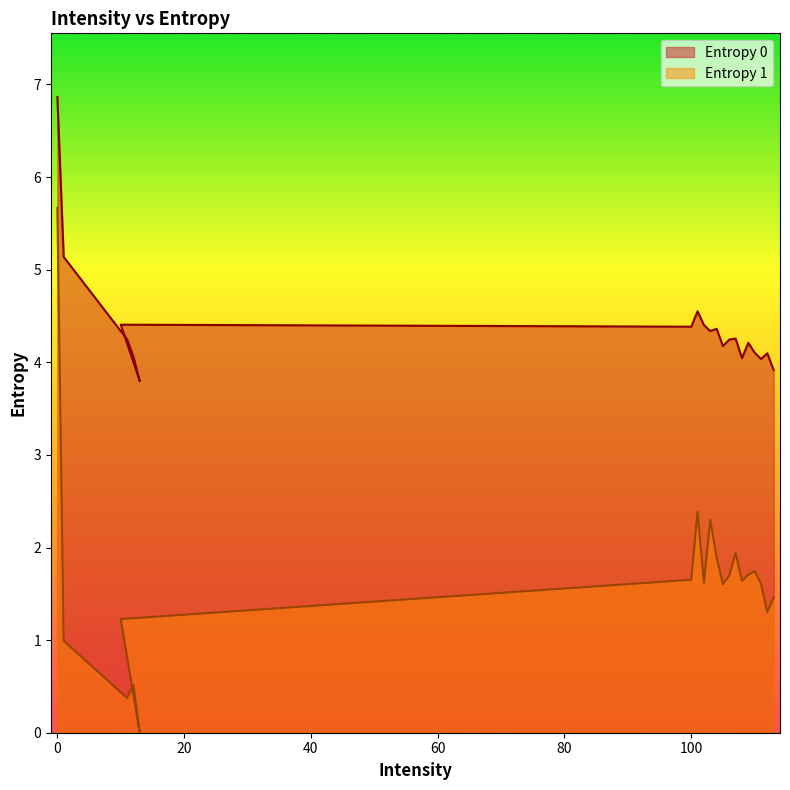

What is the spread (max minus min) of values at 109?

2.5